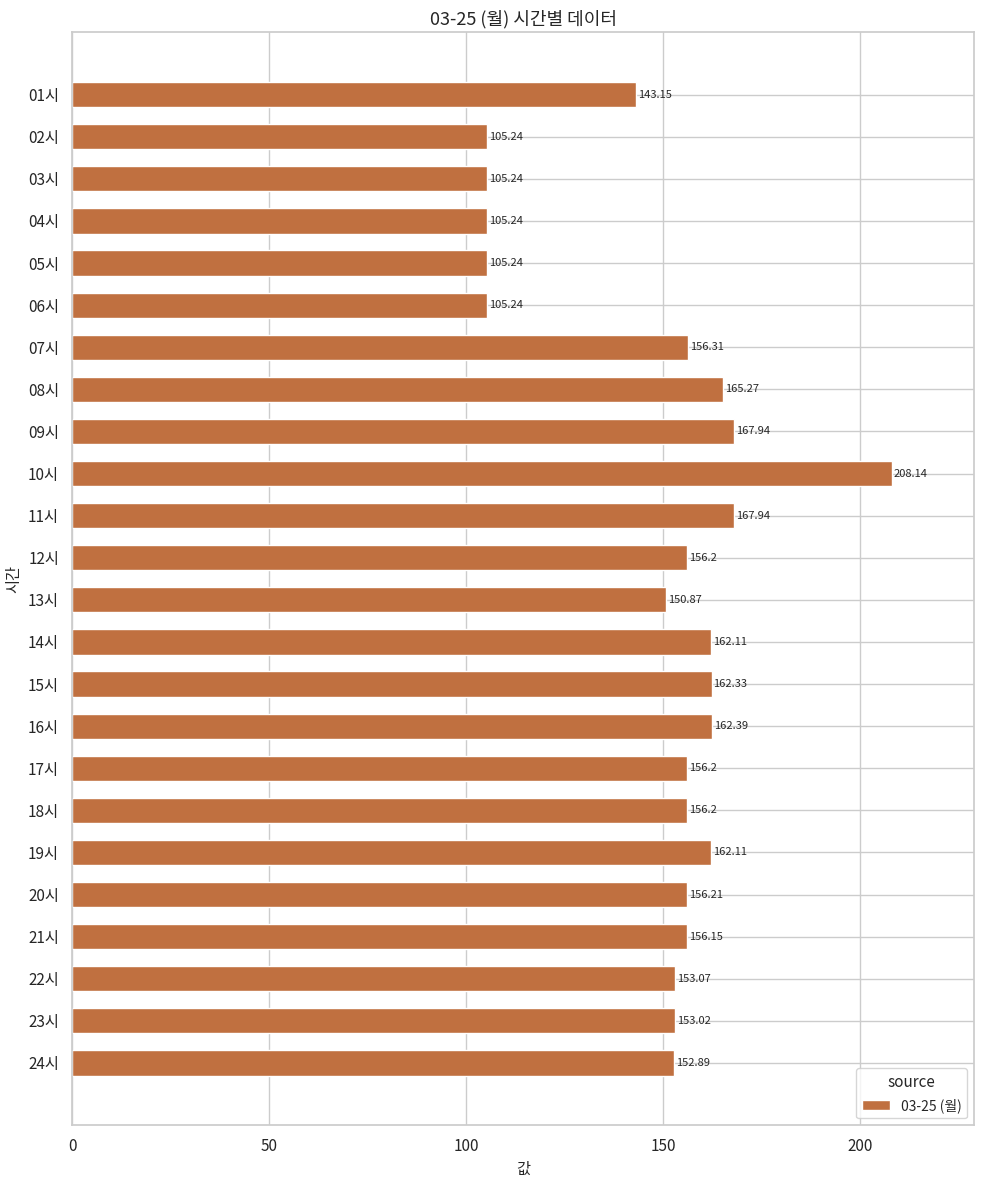

What is the difference between the second highest and minimum values?

62.7